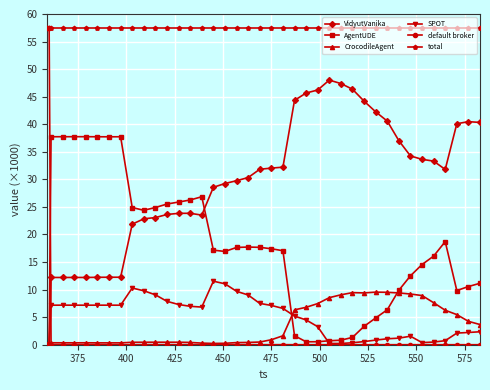

True or false: AgentUDE has more than 2 interior local peaks.

True